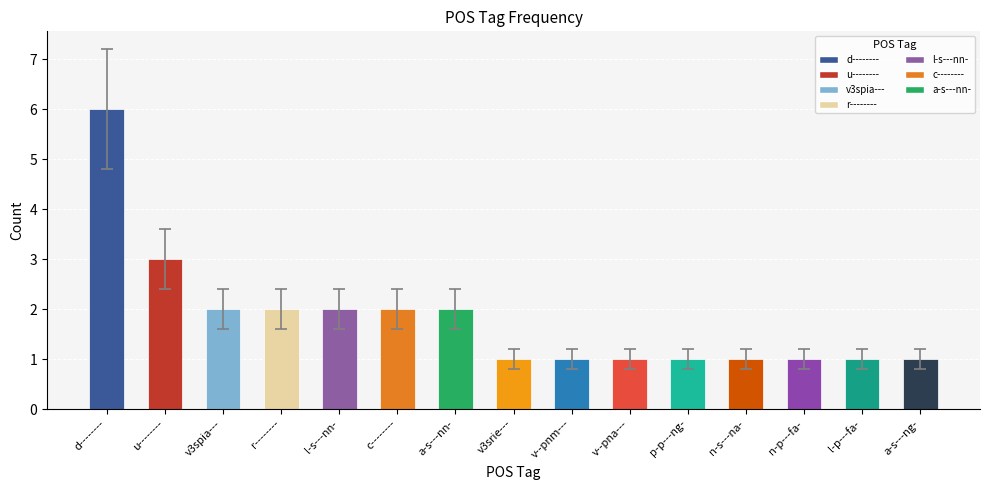

Reading left to right, extract all data points from this chart.

6	3	2	2	2	2	2	1	1	1	1	1	1	1	1